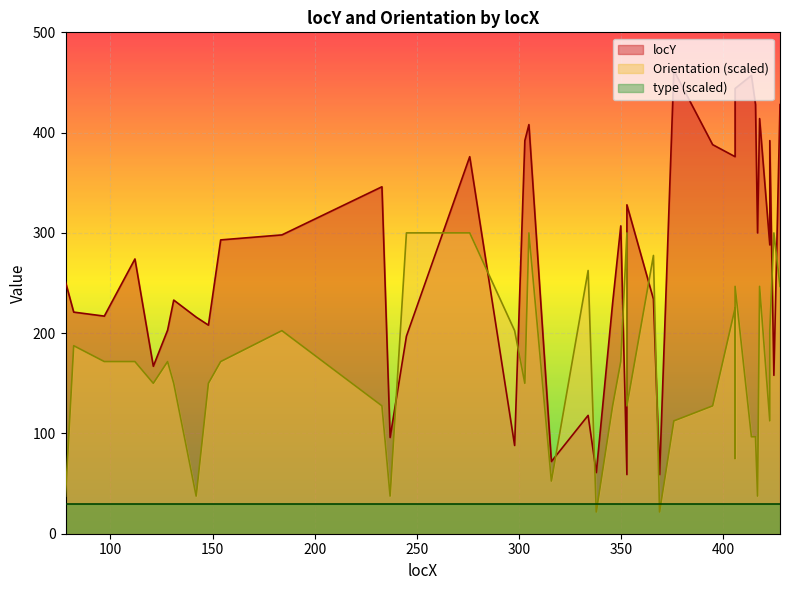

What is the spread (max minus min) of values at 425?

142.0